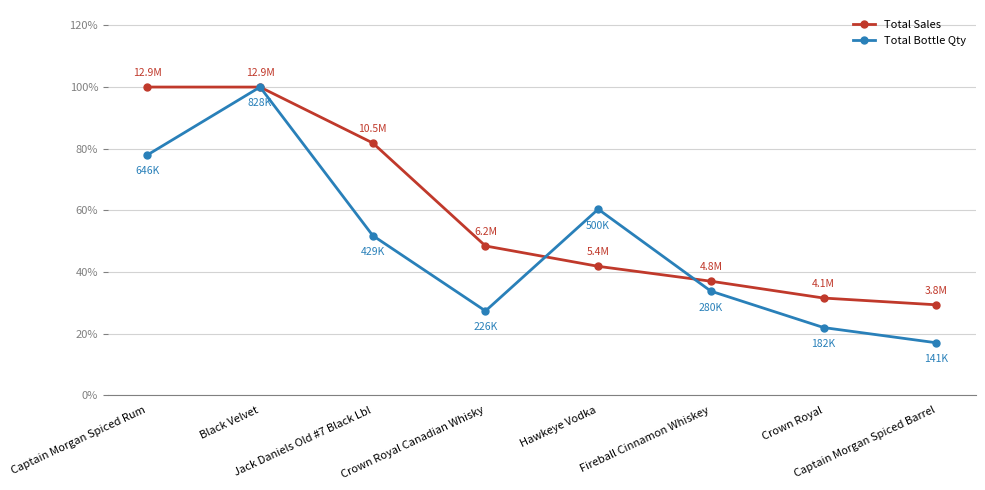

Is this an area chart (filled region under the line)?

No